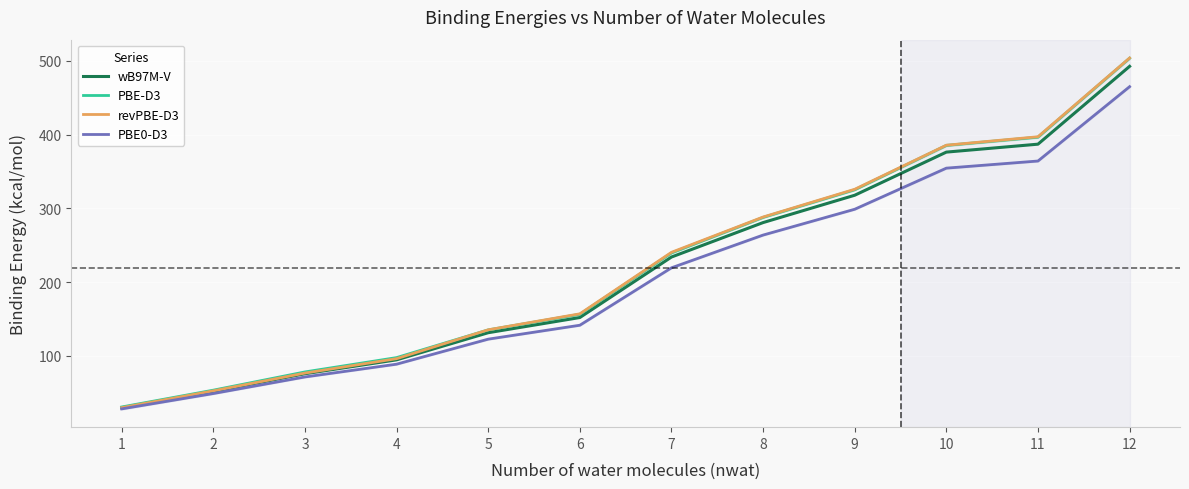

Where is wB97M-V nearest to the value 261?

8